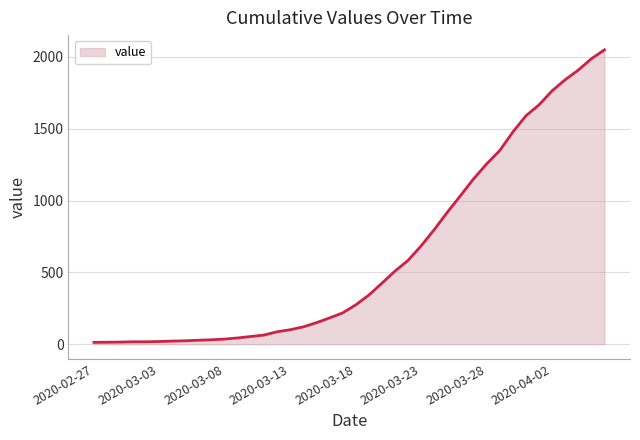

How many lines are shown in the chart?

1